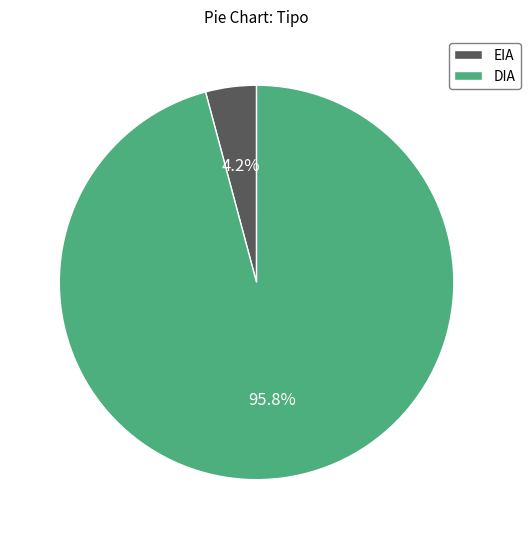

To the nearest percent, what is the difference between the largest and smallest slice percentages?

92%